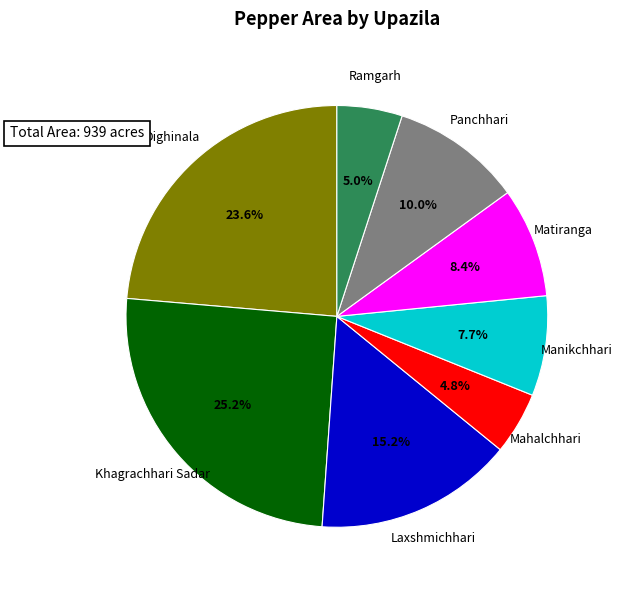

Is there any slice that represents more than half of the pie?

No